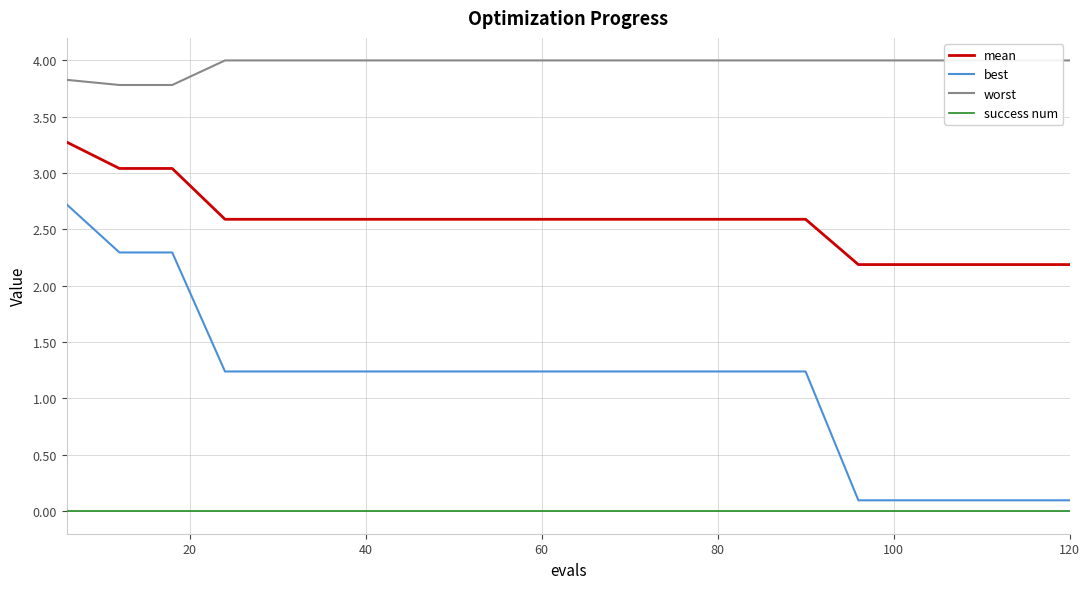

What is the minimum value for mean?

2.2